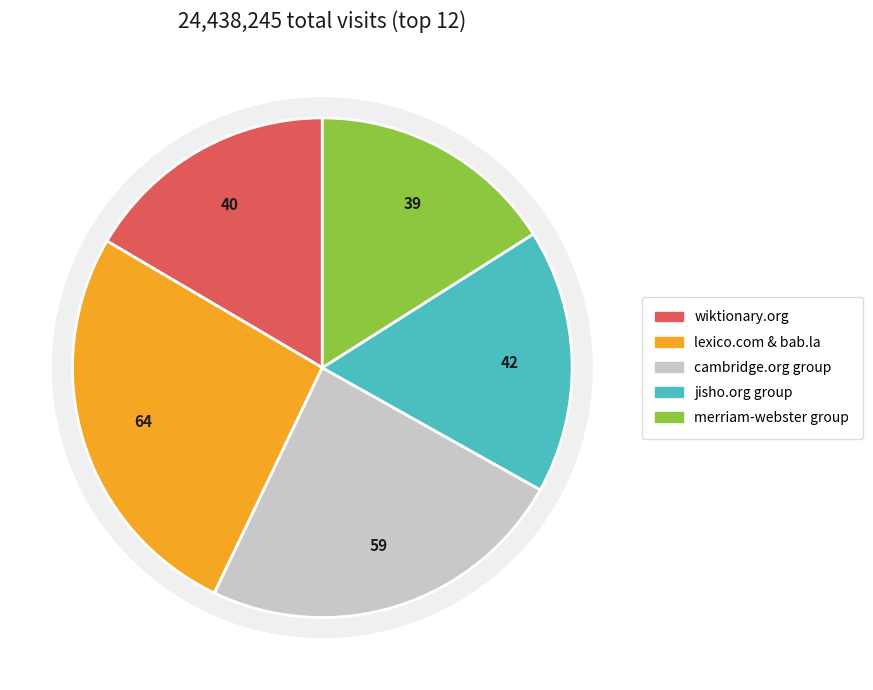

True or false: merriam-webster.com accounts for 6% of the total.

True